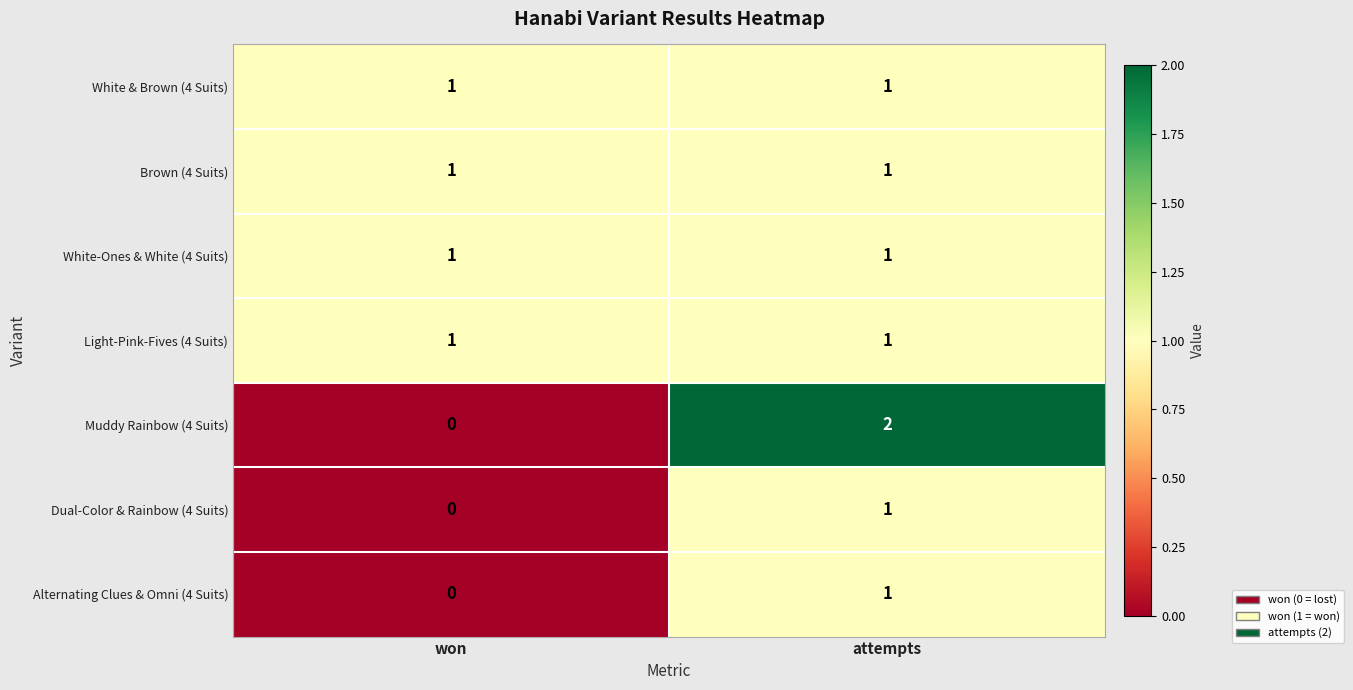

Reading right to left, what are all the values shown in this chart?

White & Brown (4 Suits): 1	1
Brown (4 Suits): 1	1
White-Ones & White (4 Suits): 1	1
Light-Pink-Fives (4 Suits): 1	1
Muddy Rainbow (4 Suits): 2	0
Dual-Color & Rainbow (4 Suits): 1	0
Alternating Clues & Omni (4 Suits): 1	0